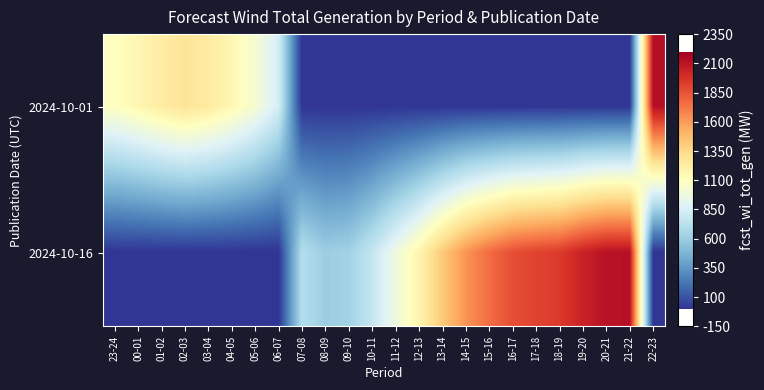

Reading left to right, list all the values displayed in this chart.

2024-10-01: 23-24=-8	00-01=59	01-02=131	02-03=184	03-04=137	04-05=53	05-06=-70	06-07=-260	07-08=-1100	08-09=-1100	09-10=-1100	10-11=-1100	11-12=-1100	12-13=-1100	13-14=-1100	14-15=-1100	15-16=-1100	16-17=-1100	17-18=-1100	18-19=-1100	19-20=-1100	20-21=-1100	21-22=-1100	22-23=1026
2024-10-16: 23-24=-1100	00-01=-1100	01-02=-1100	02-03=-1100	03-04=-1100	04-05=-1100	05-06=-1100	06-07=-1100	07-08=-401	08-09=-494	09-10=-472	10-11=-328	11-12=-127	12-13=74	13-14=316	14-15=525	15-16=660	16-17=767	17-18=809	18-19=839	19-20=942	20-21=1012	21-22=1015	22-23=-1100